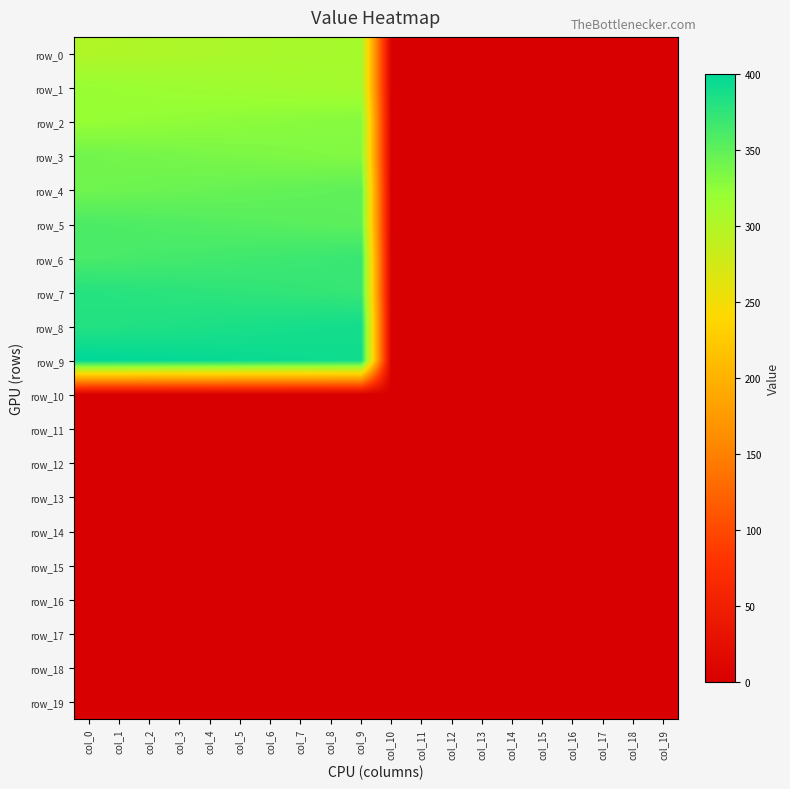

What is the maximum value shown in the chart?

400.0